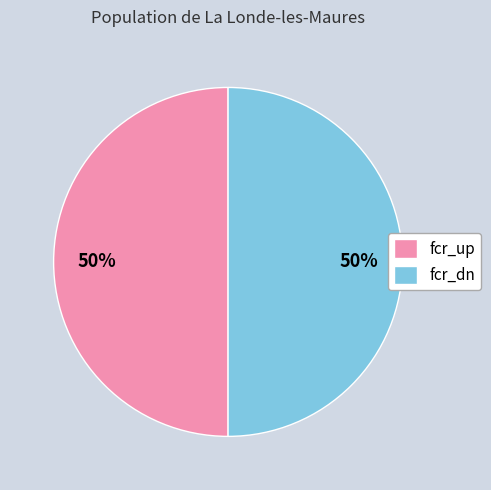

To the nearest percent, what percentage of the pie is fcr_up?

50%